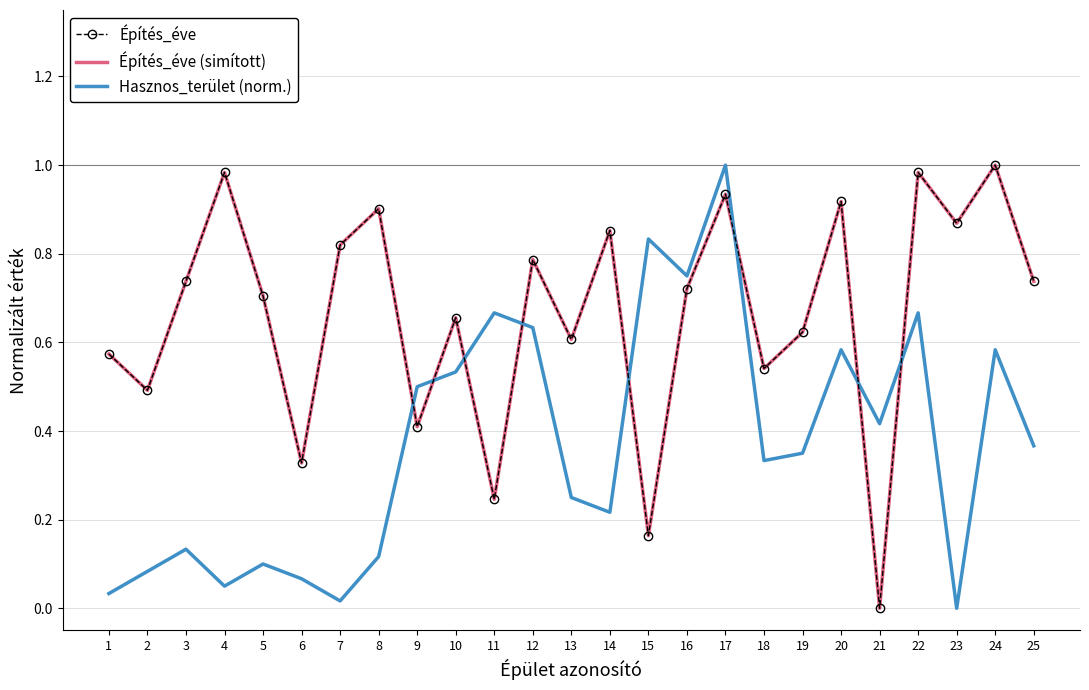

Does the chart have visible grid lines?

Yes